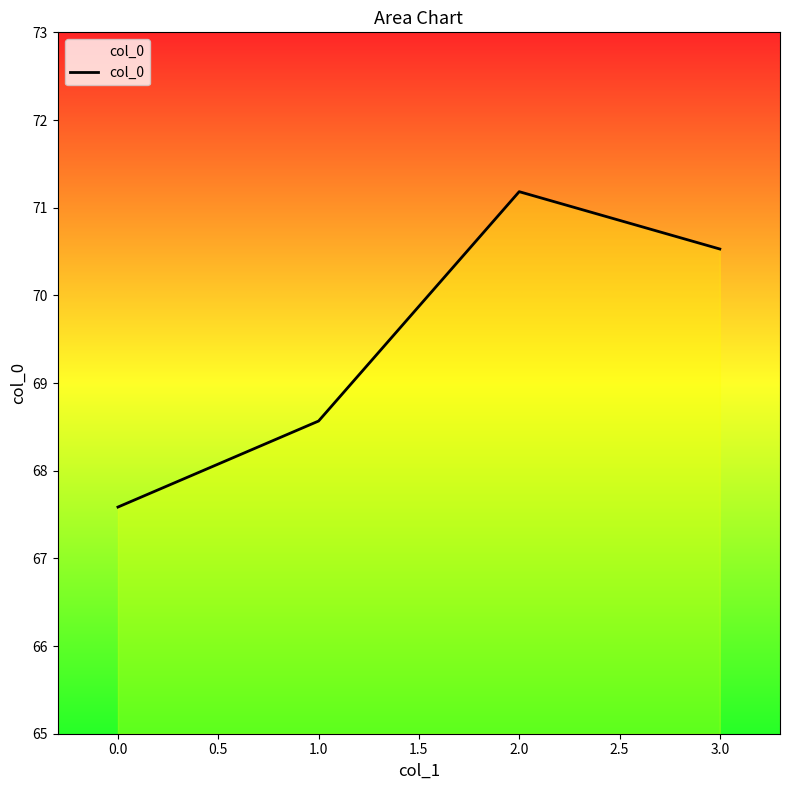

Which category has the highest value across all series?

2.0